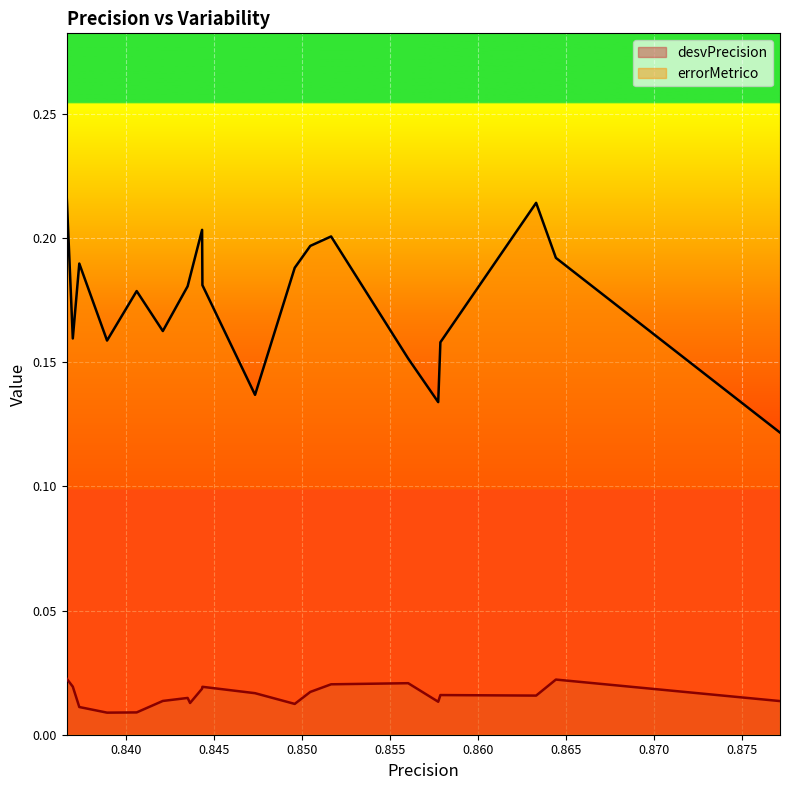

At which category does the chart reach its minimum across all series?

0.8388951767652127